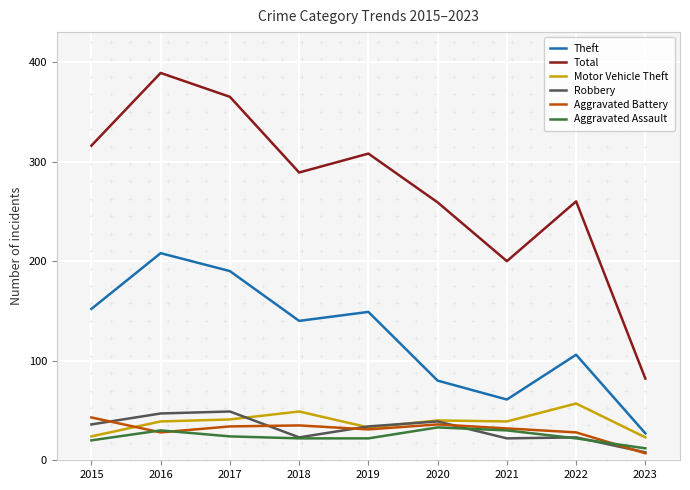

What is the sum of all Aggravated Battery values?

274